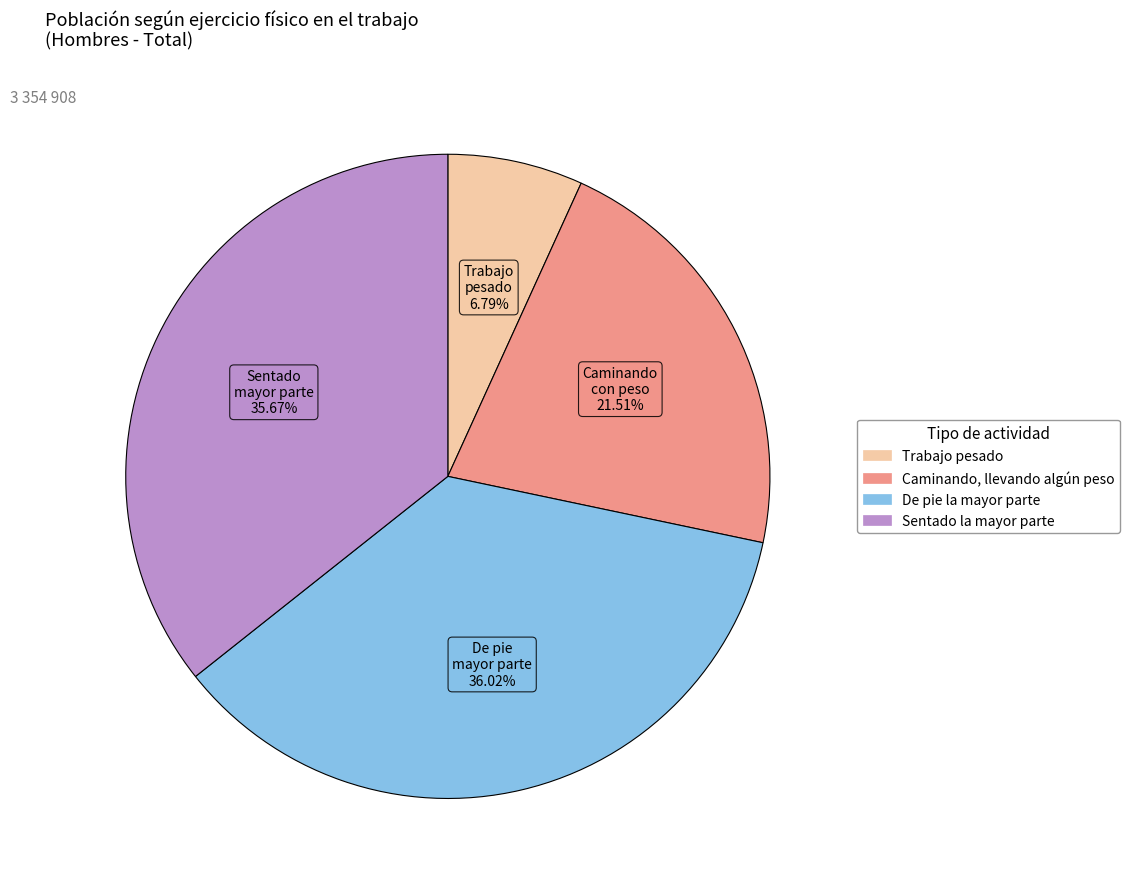

Is there a majority slice in this chart?

No